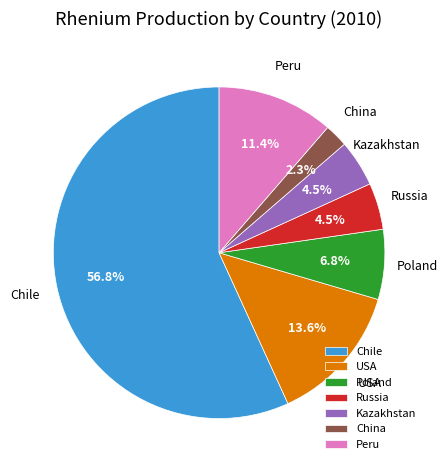

Which slice is the largest?

Chile